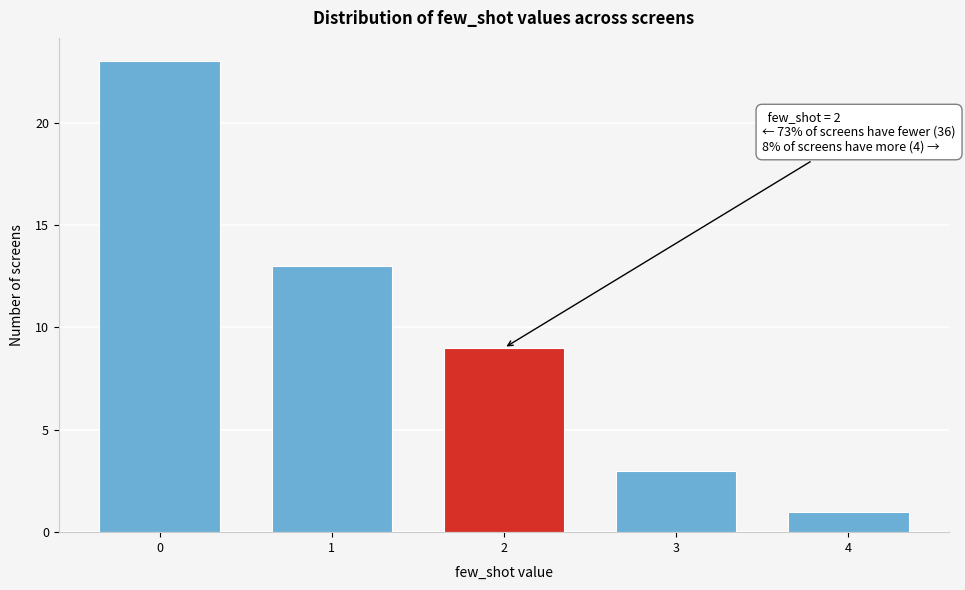

Reading left to right, list all the values displayed in this chart.

0=23	1=13	2=9	3=3	4=1